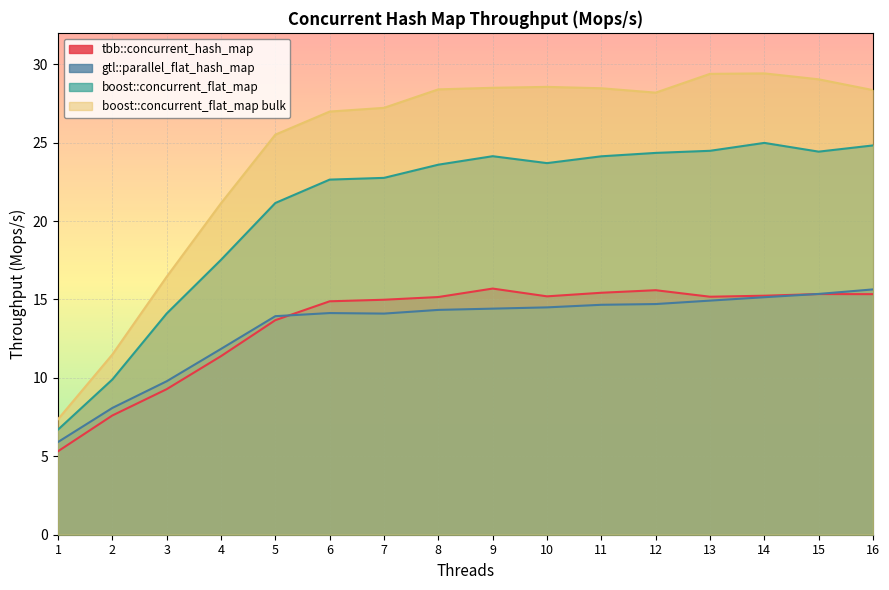

What is the difference between the maximum and minimum values in the boost::concurrent_flat_map series?

18.3